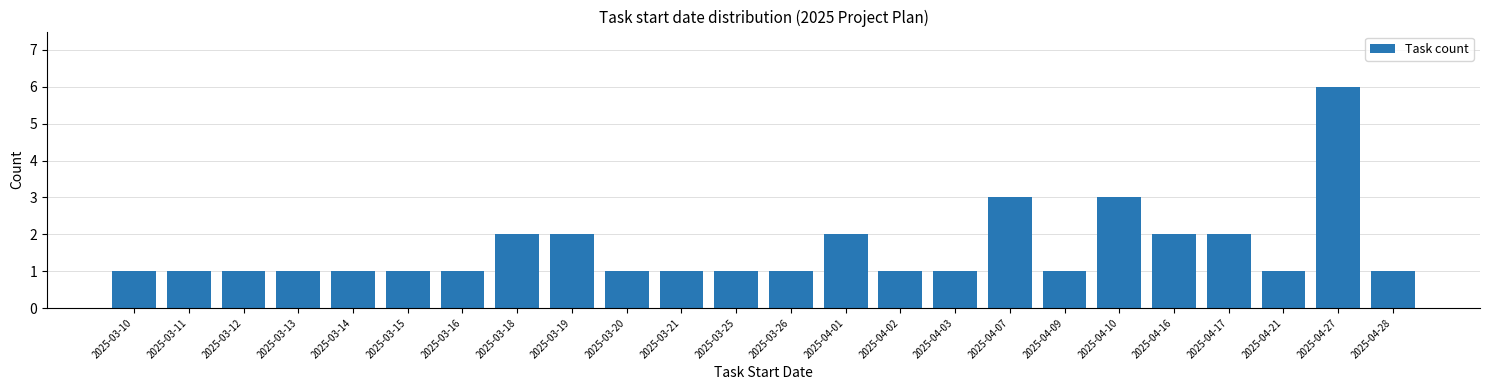

Reading right to left, transcribe all the data shown in this chart.

1	6	1	2	2	3	1	3	1	1	2	1	1	1	1	2	2	1	1	1	1	1	1	1